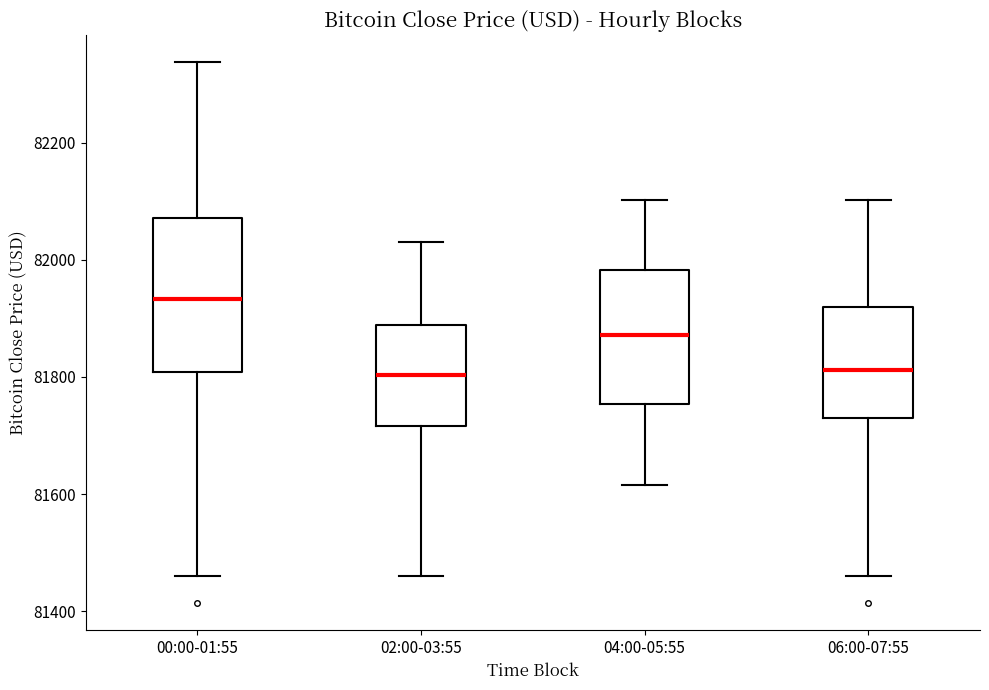

Reading left to right, read every box against the y-axis: the position of its median line, the range the box covers, and the ends of its whiskers. The values are not printed on the chart, so give them approximately, as read against the axis.

00:00-01:55: median 81940, box 81800 to 82080, whiskers 81460 to 82340
02:00-03:55: median 81800, box 81720 to 81880, whiskers 81460 to 82020
04:00-05:55: median 81880, box 81760 to 81980, whiskers 81620 to 82100
06:00-07:55: median 81820, box 81720 to 81920, whiskers 81460 to 82100